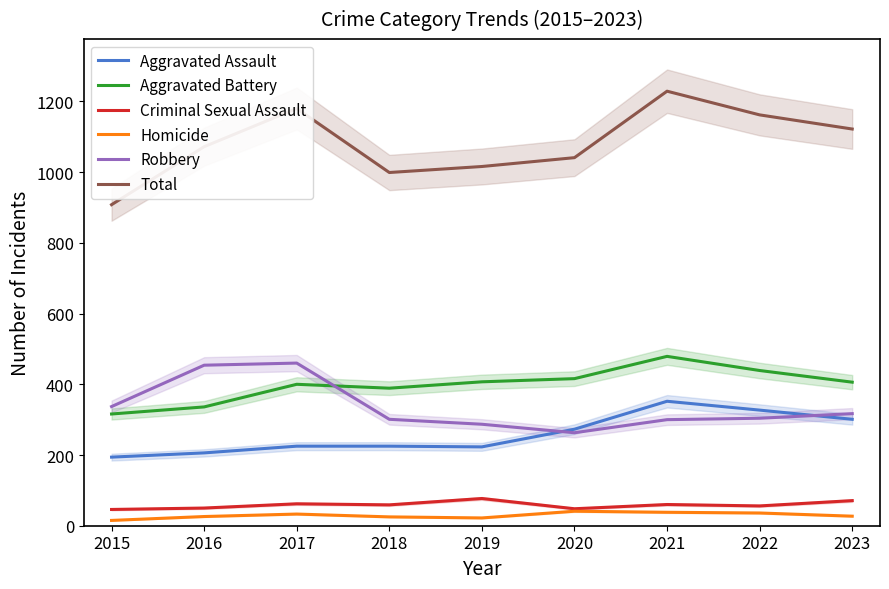

What is the greatest value displayed?

1229